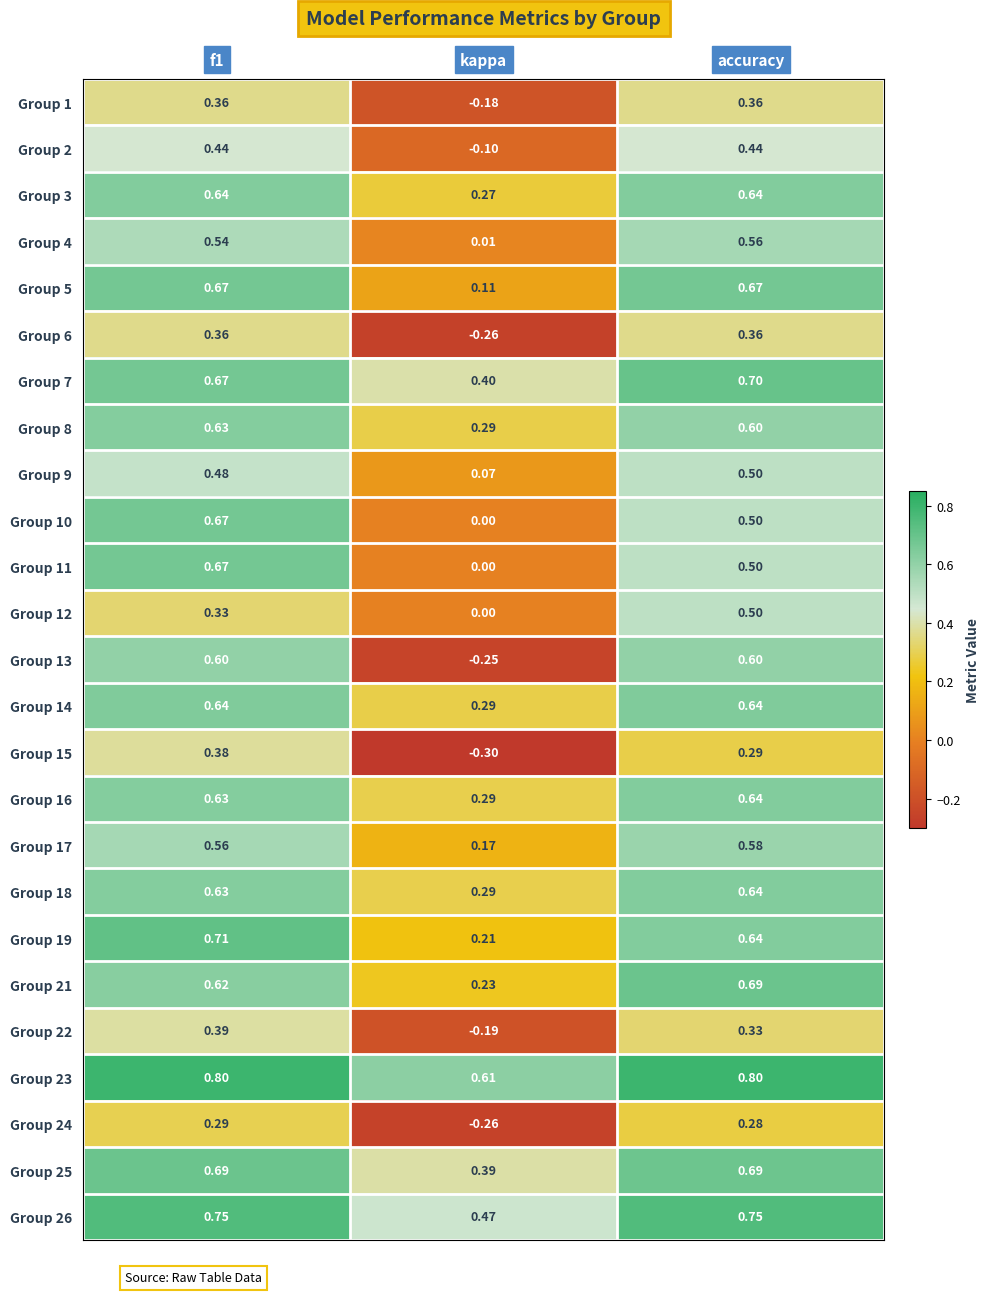

Which category has the lowest value in the Group 17 series?

kappa